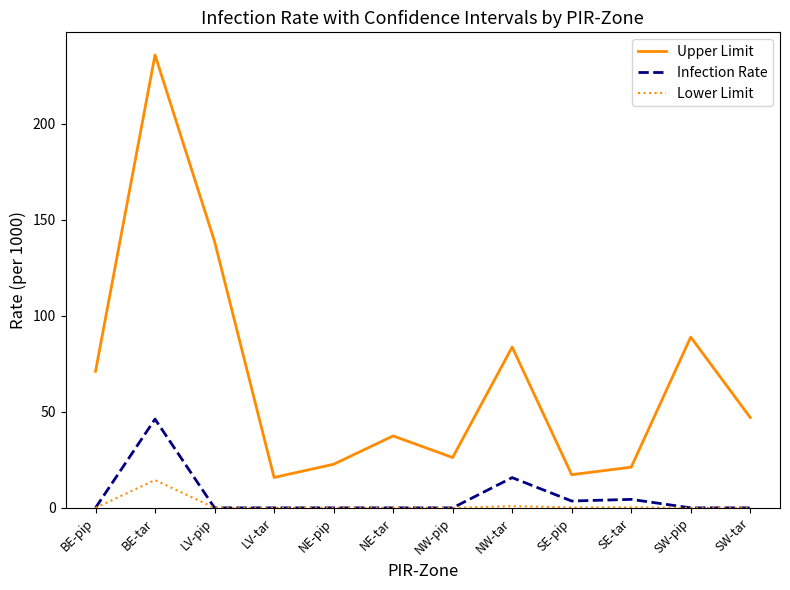

Is the value of Lower Limit at NW-pip greater than the value of Upper Limit at SE-pip?

No